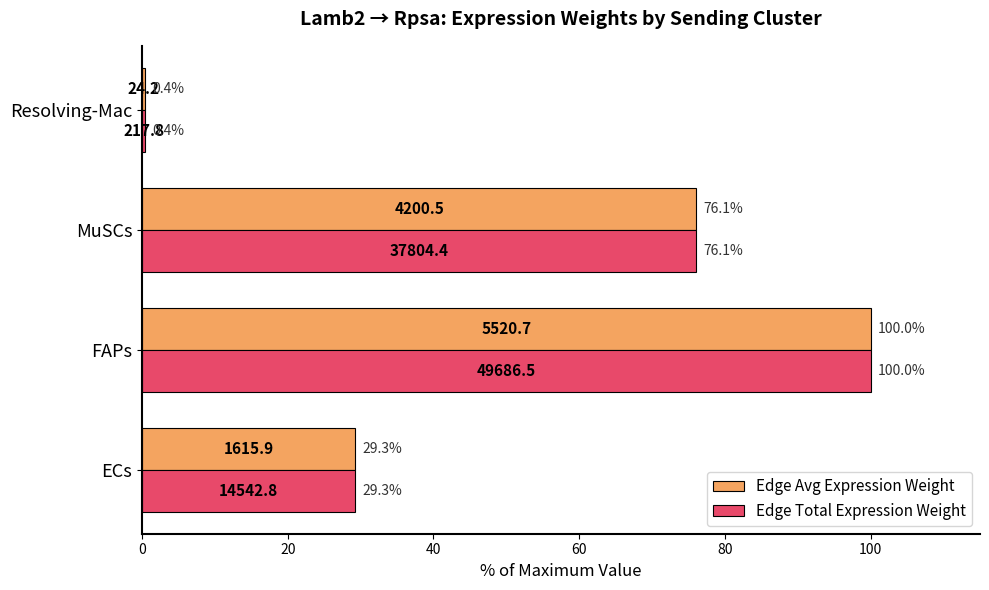

What is the sum of all Edge Total Expression Weight values?

205.8